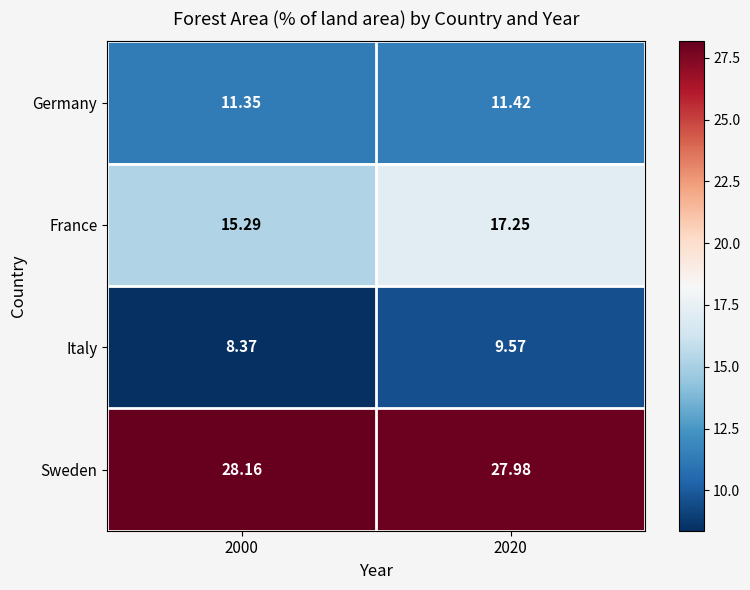

Which series has the largest range (max minus min)?

France